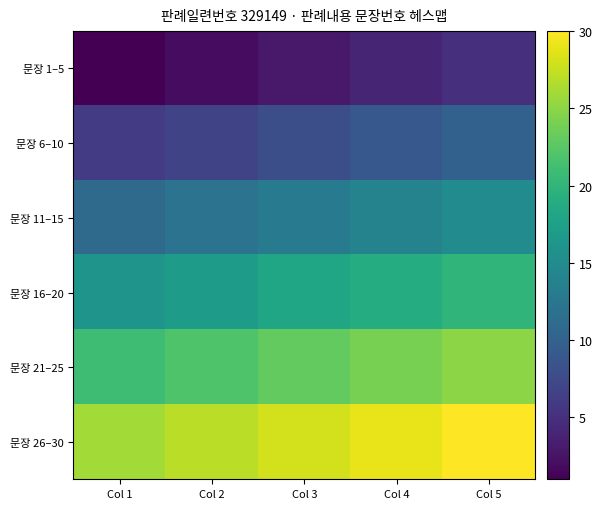

Which series has the largest range (max minus min)?

문장 1–5